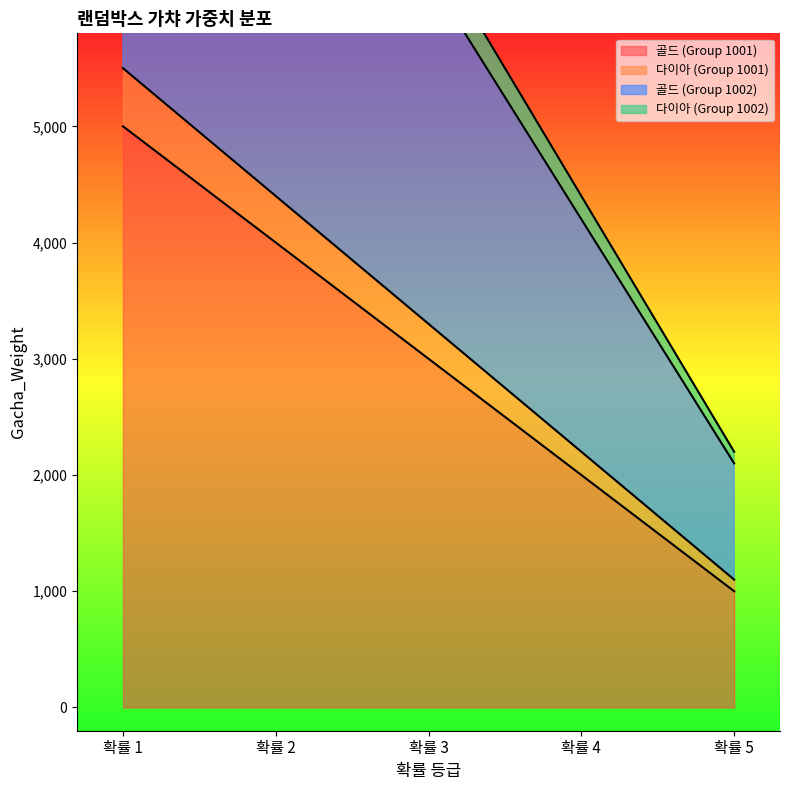

True or false: 골드 (Group 1002) and 다이아 (Group 1001) cross at least once.

False